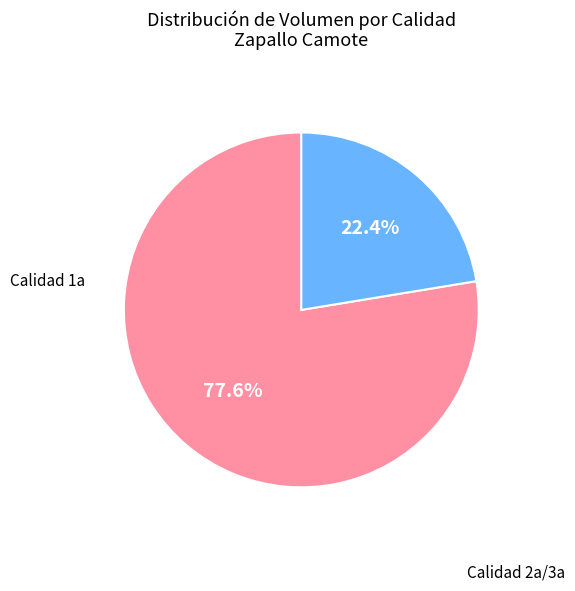

Is there a majority slice in this chart?

Yes